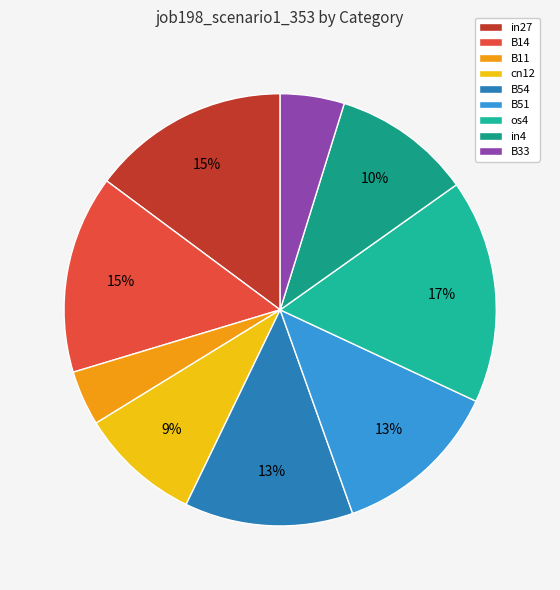

Rank the categories by value from lowest to highest.

B11, B33, cn12, in4, B54, B51, in27, B14, os4